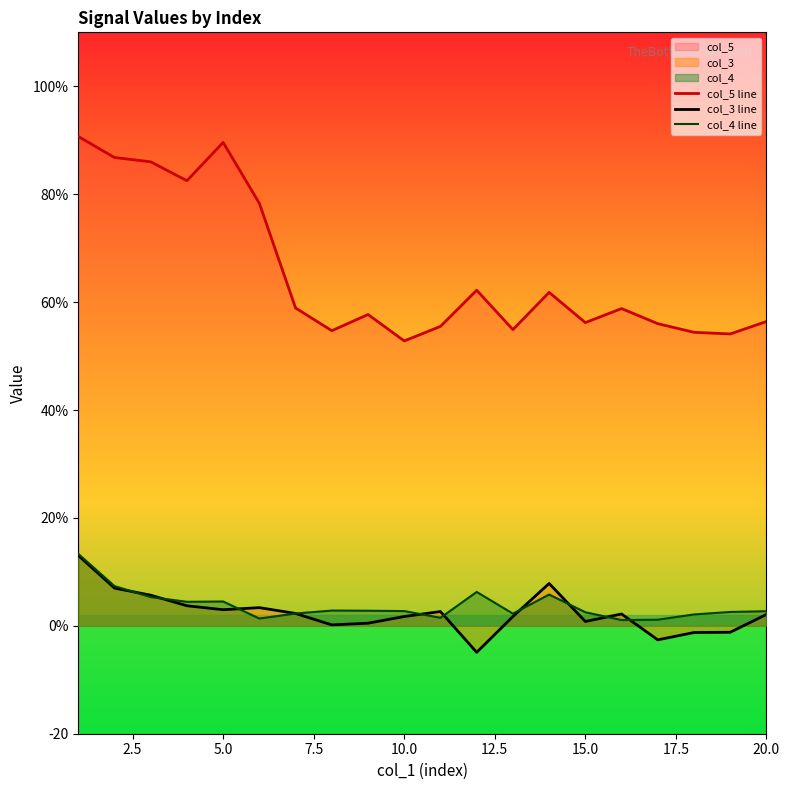

How many distinct data groups are displayed?

3